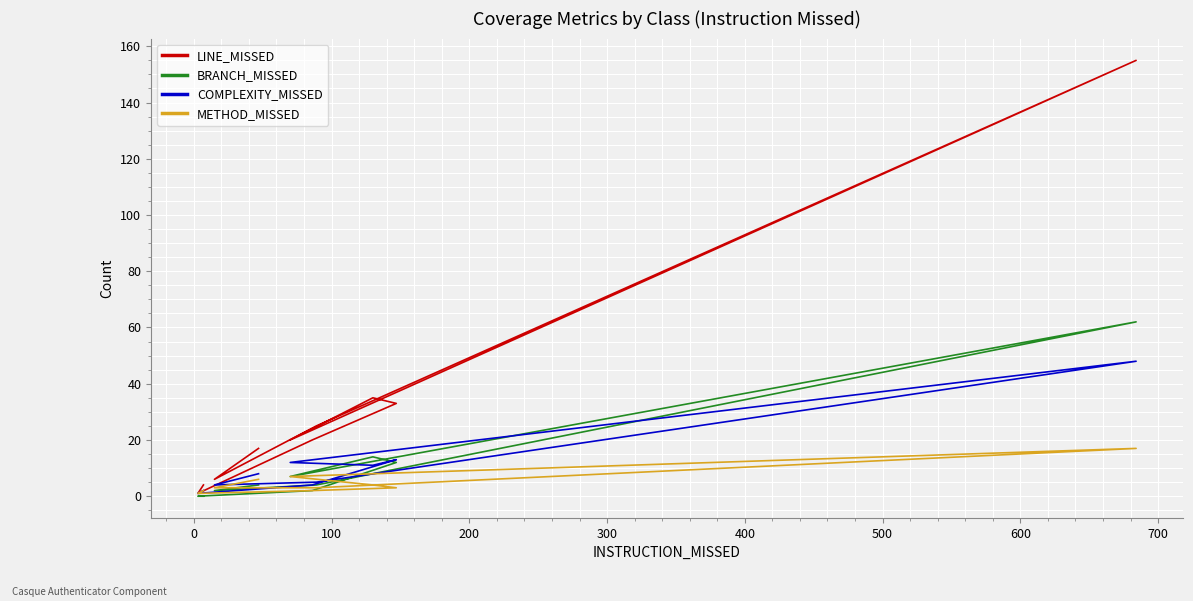

What is the maximum value shown in the chart?

155